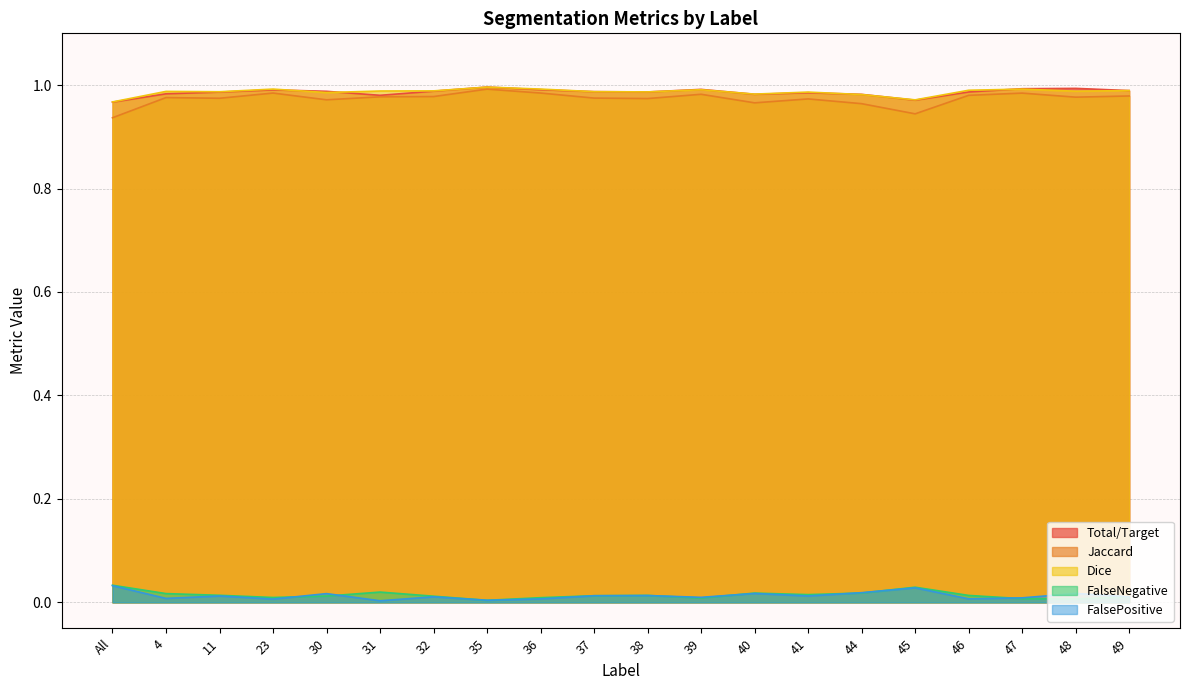

How many interior local peaks does the Total/Target series have?

5